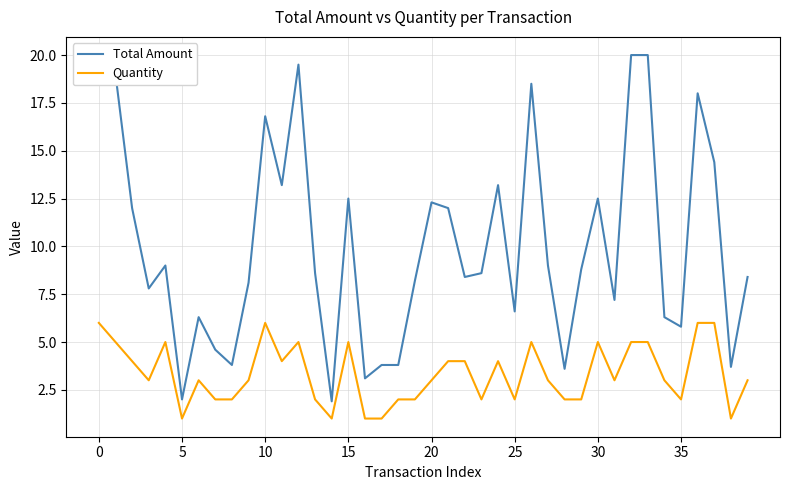

Rank the series by their average value, from lowest to highest.

Quantity, Total Amount